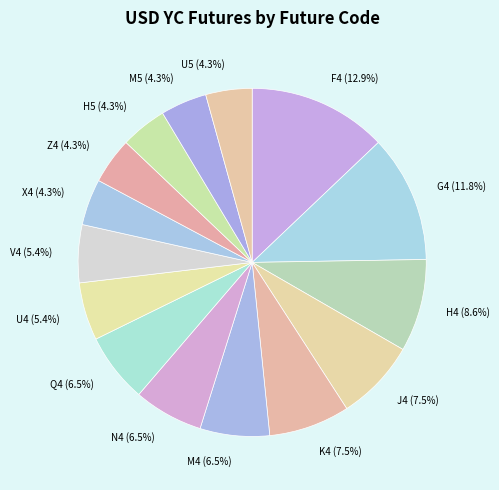

To the nearest percent, what is the difference between the G4 and U4 slice percentages?

6%